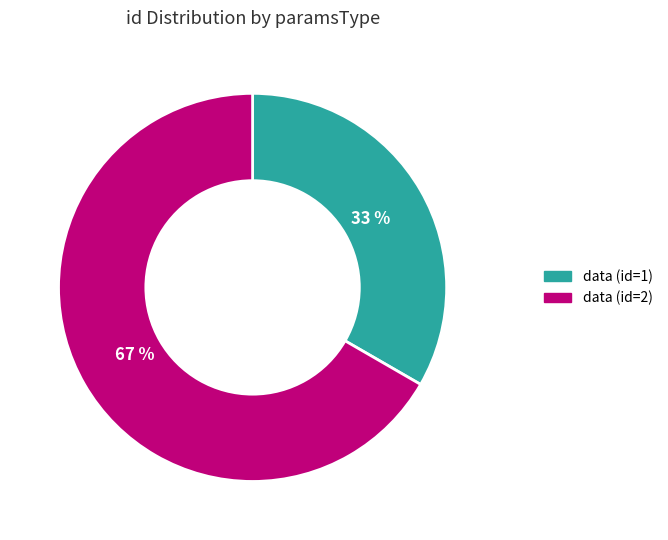

What is the smallest slice in the pie chart?

data (id=1)